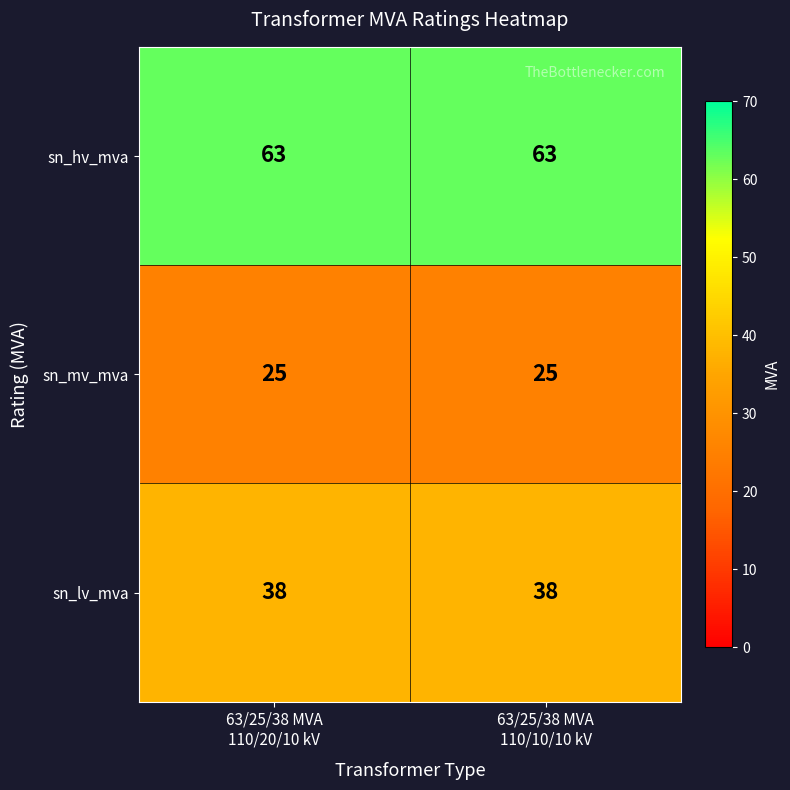

Which series has the largest total across all categories?

sn_hv_mva